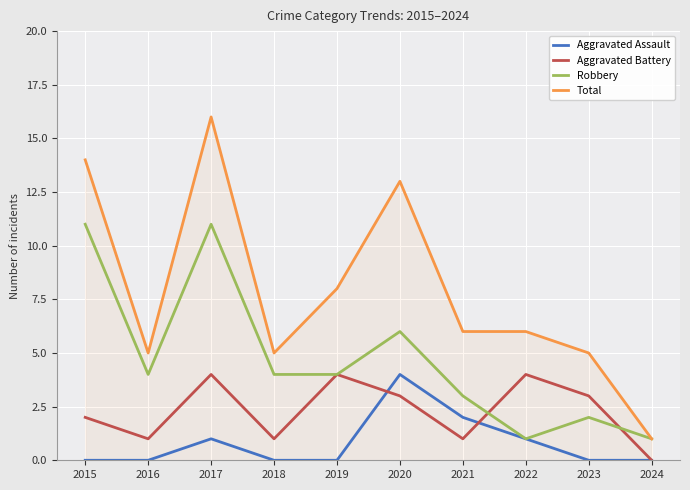

What are all the series names shown in the legend?

Aggravated Assault, Aggravated Battery, Robbery, Total